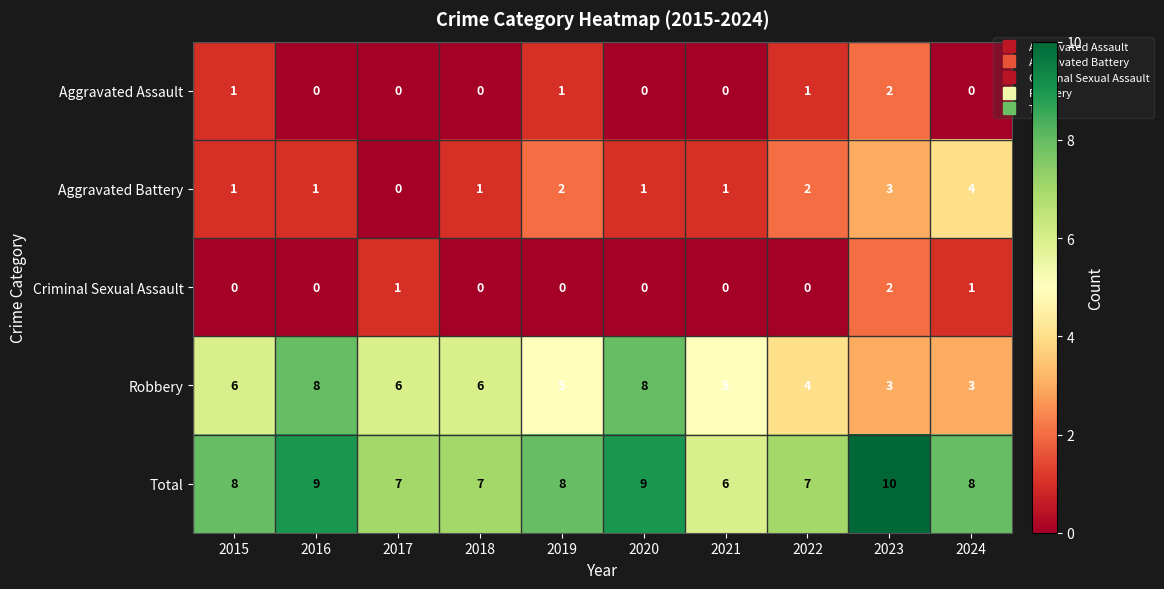

How many values in the Total series are below 8?

4